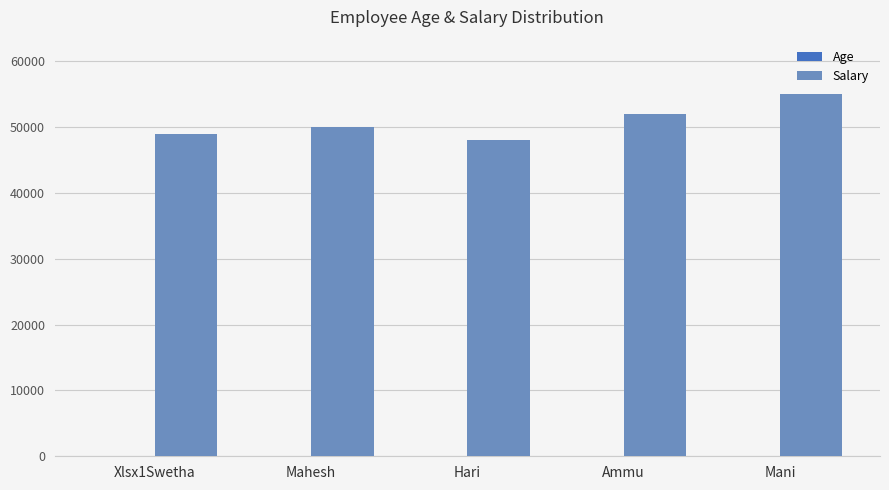

At which category is the sum across all series the highest?

Mani